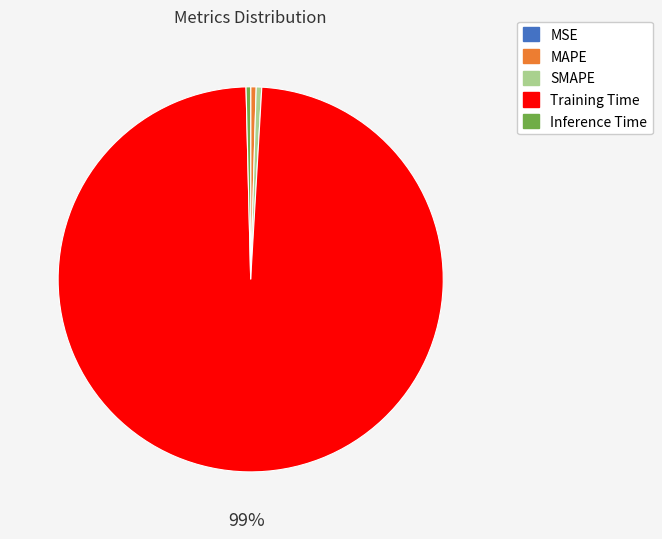

Which slice represents more than half of the pie?

Training Time